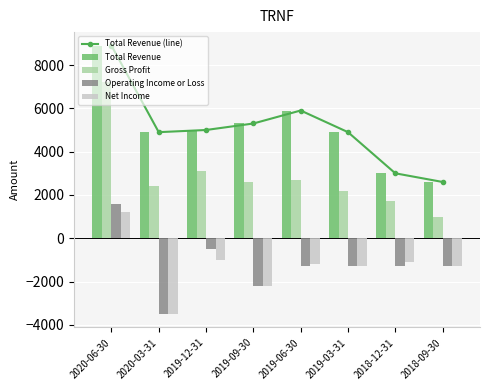

Which series has the largest range (max minus min)?

Total Revenue (line)